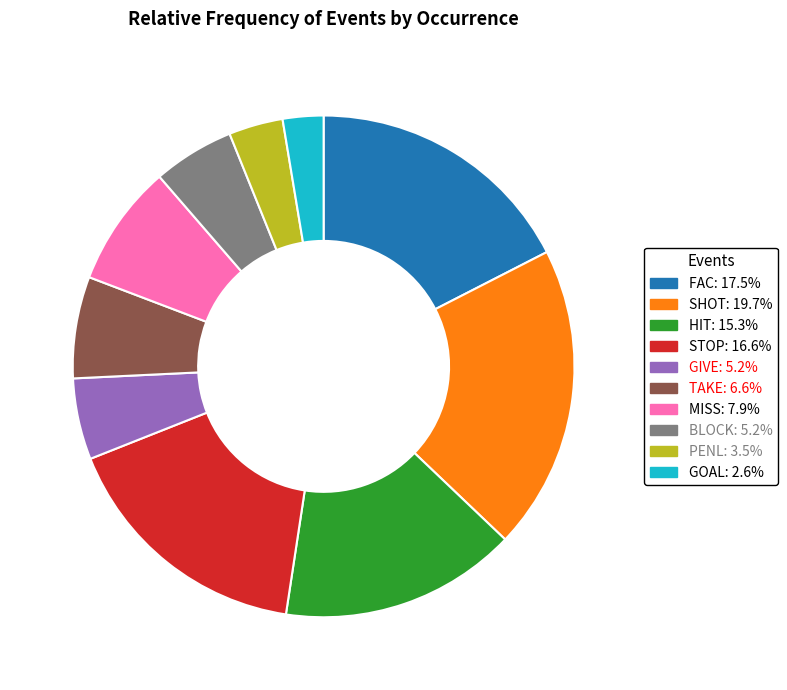

Between GOAL and TAKE, which is larger?

TAKE